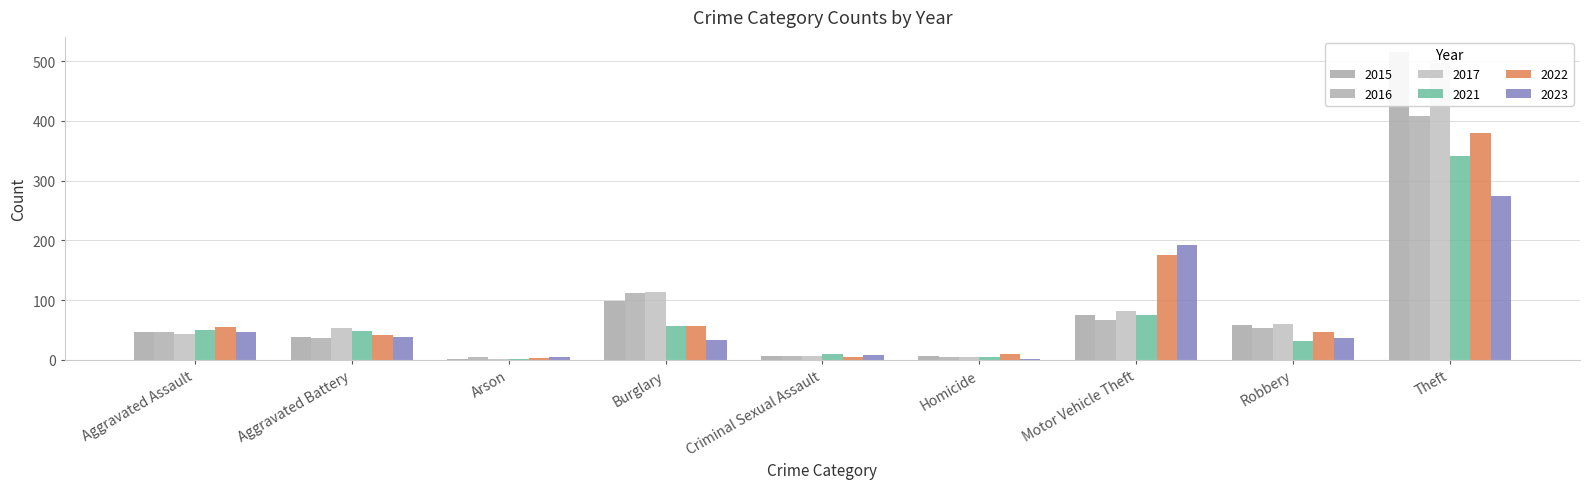

What is the difference between the 2021 values at Arson and Criminal Sexual Assault?

8